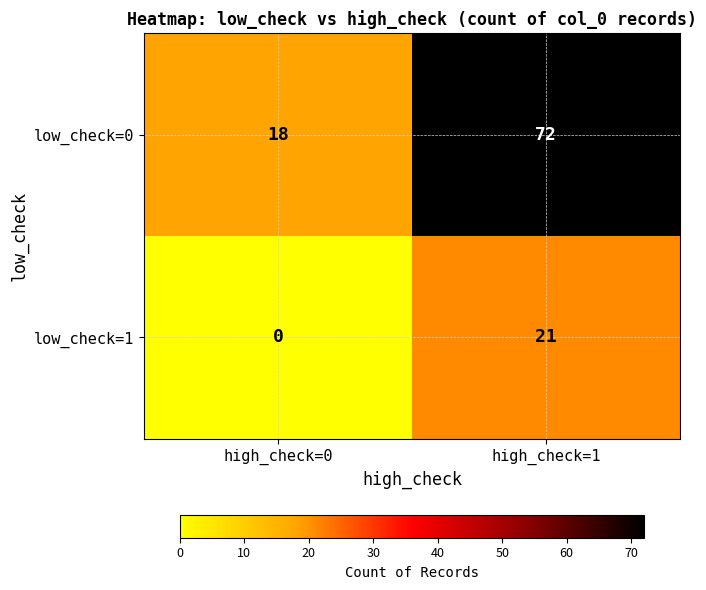

What is the total value across all series at high_check=1?

93